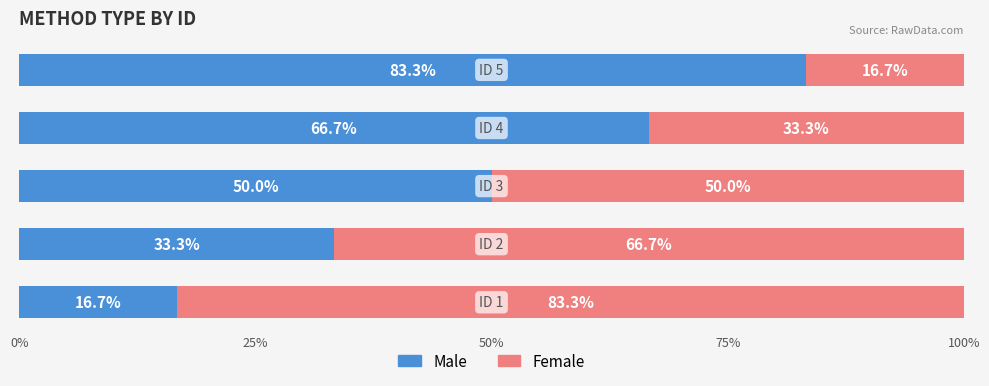

What is the sum of all Male values?

250.0